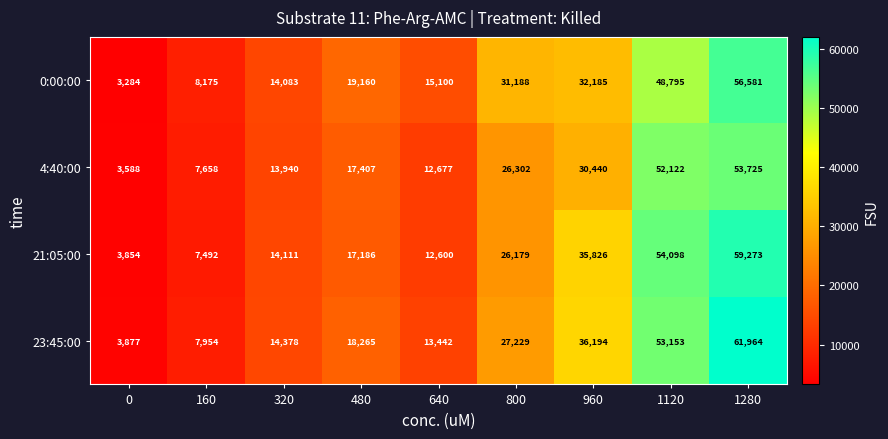

List the labels in order of 4:40:00 value, smallest first.

0, 160, 640, 320, 480, 800, 960, 1120, 1280